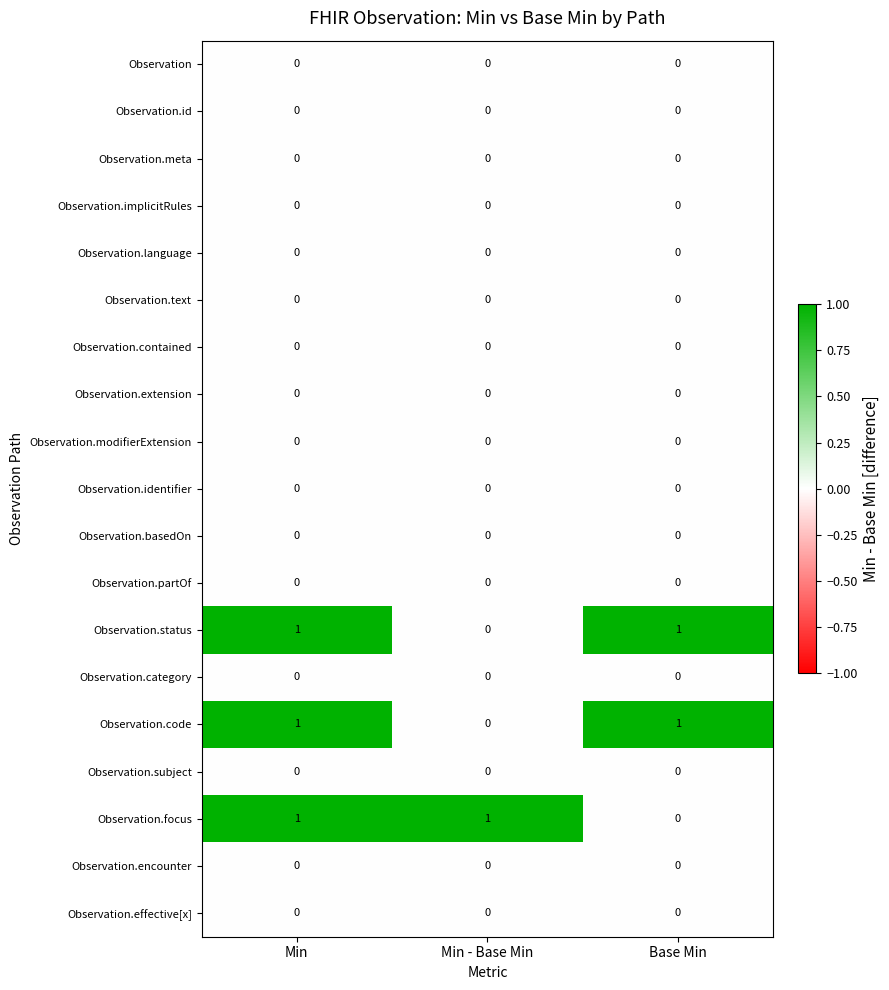

True or false: Observation.code has a value of 1 at Min - Base Min.

False